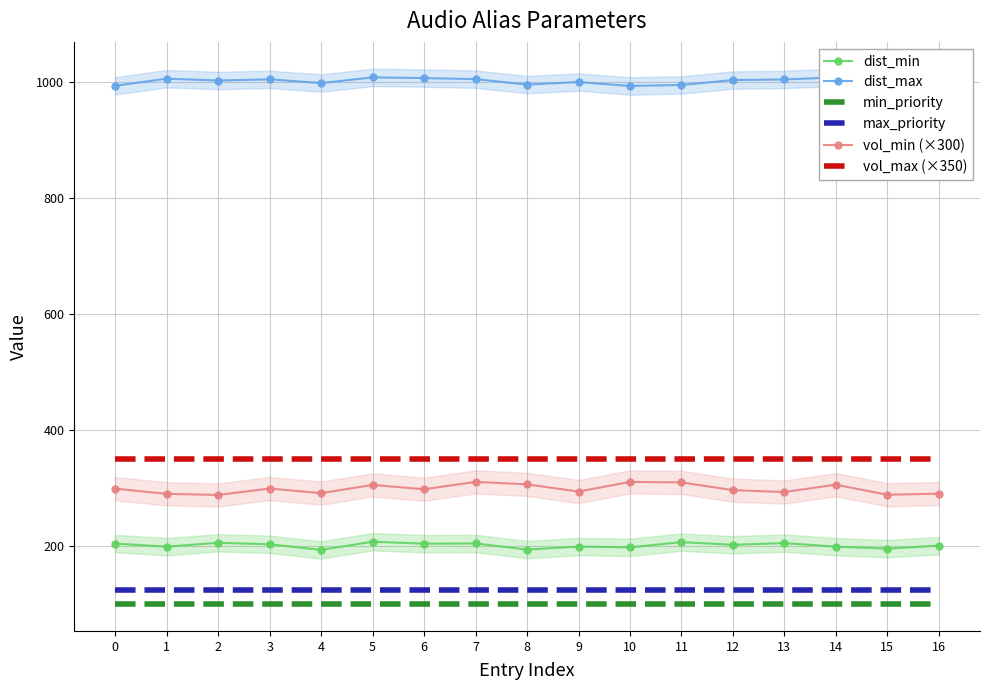

True or false: dist_min has a value of 277.1 at 3.

False